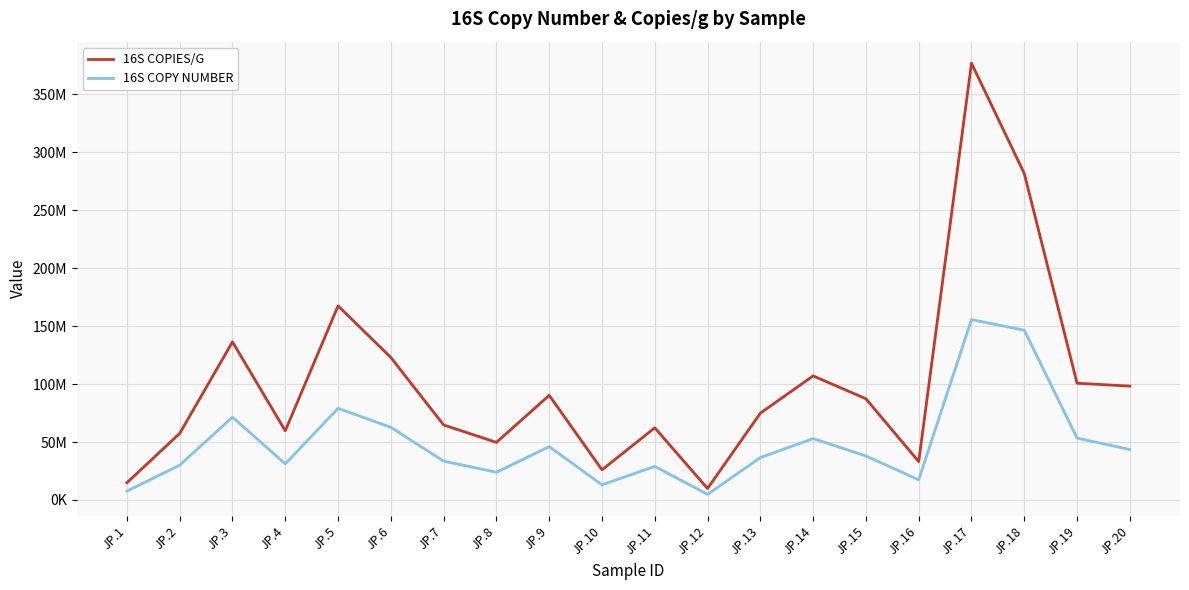

What are all the series names shown in the legend?

16S COPIES/G, 16S COPY NUMBER